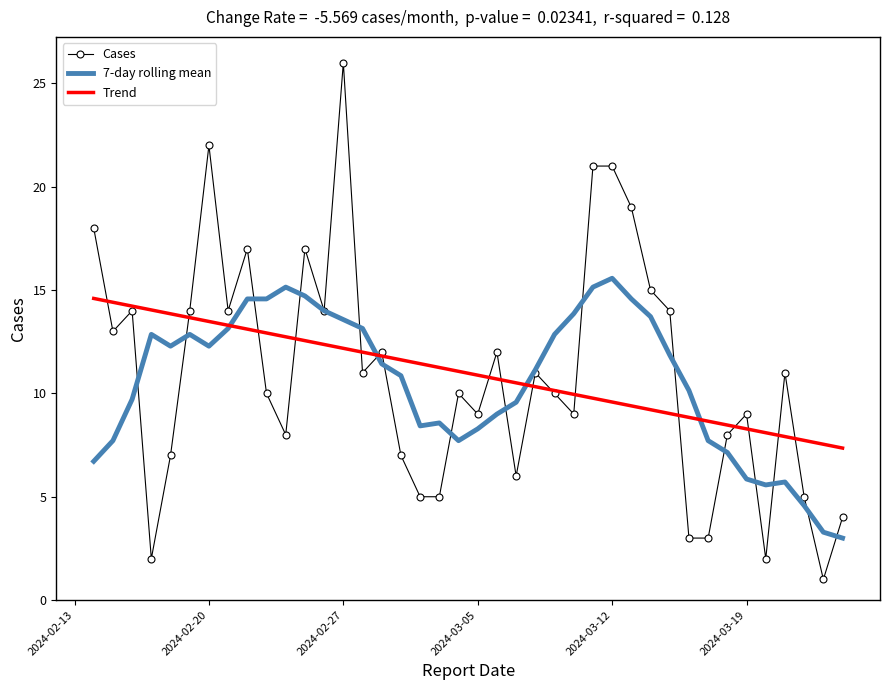

Which series has the largest range (max minus min)?

Cases